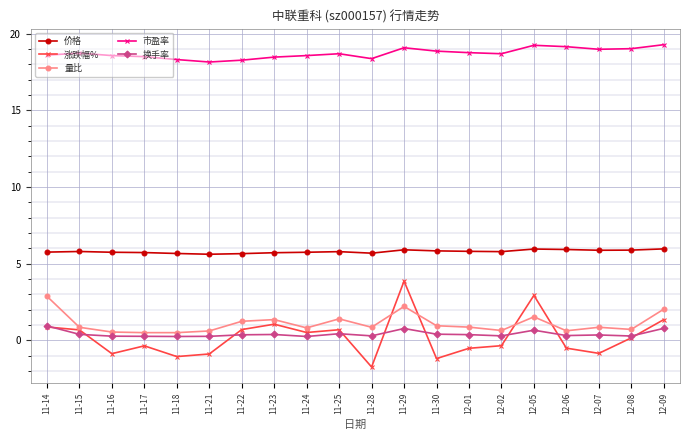

What is the label of the 11th point from the right?

11-25